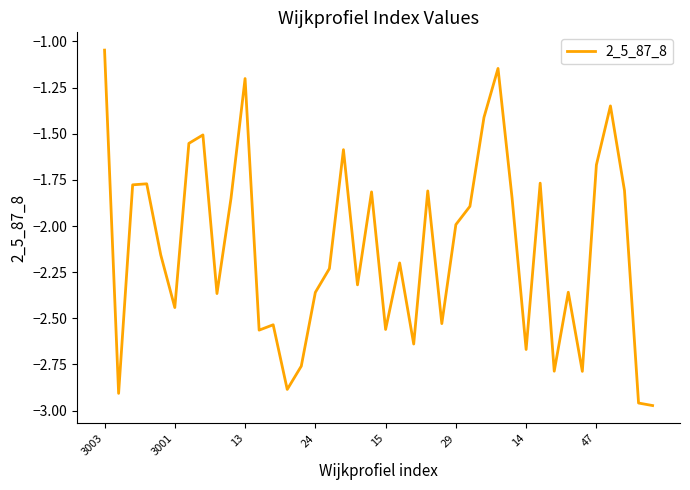

Does the chart display data point markers on the line(s)?

No